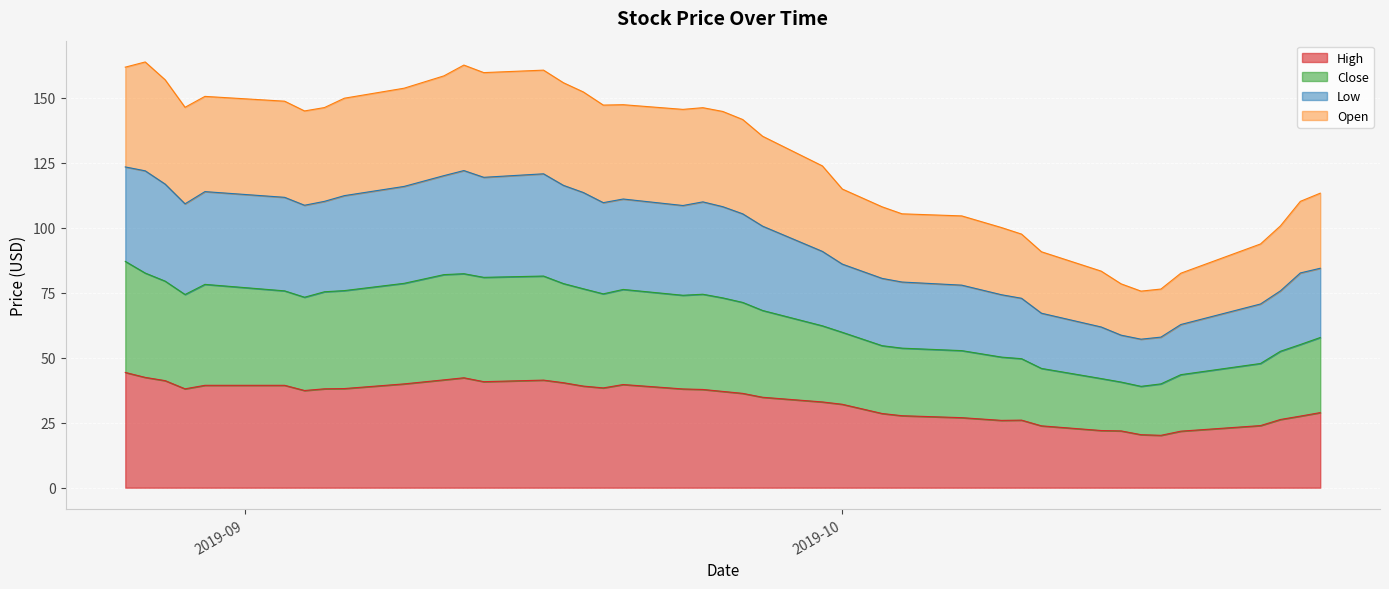

Count the number of categories in the chart.

40